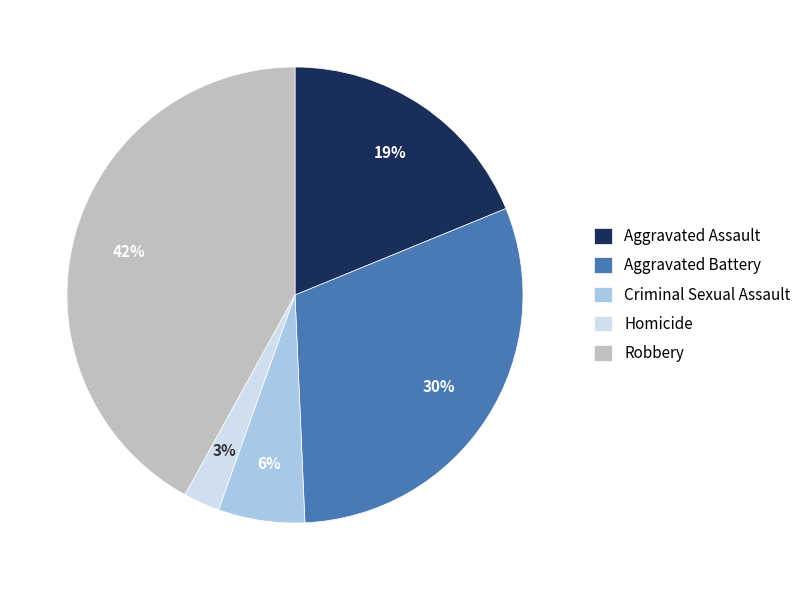

Is the sum of Homicide and Aggravated Assault greater than half?

No